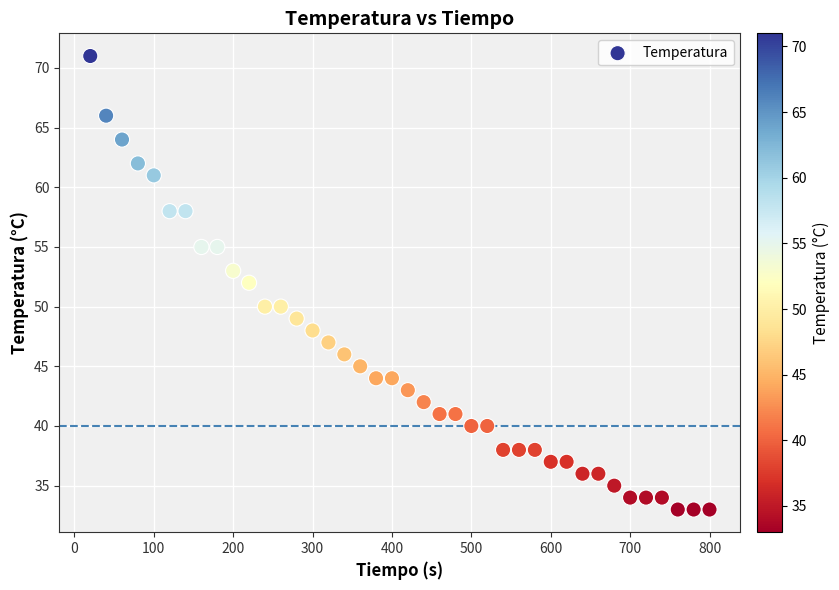

What is the range of Y values (max minus min)?

38